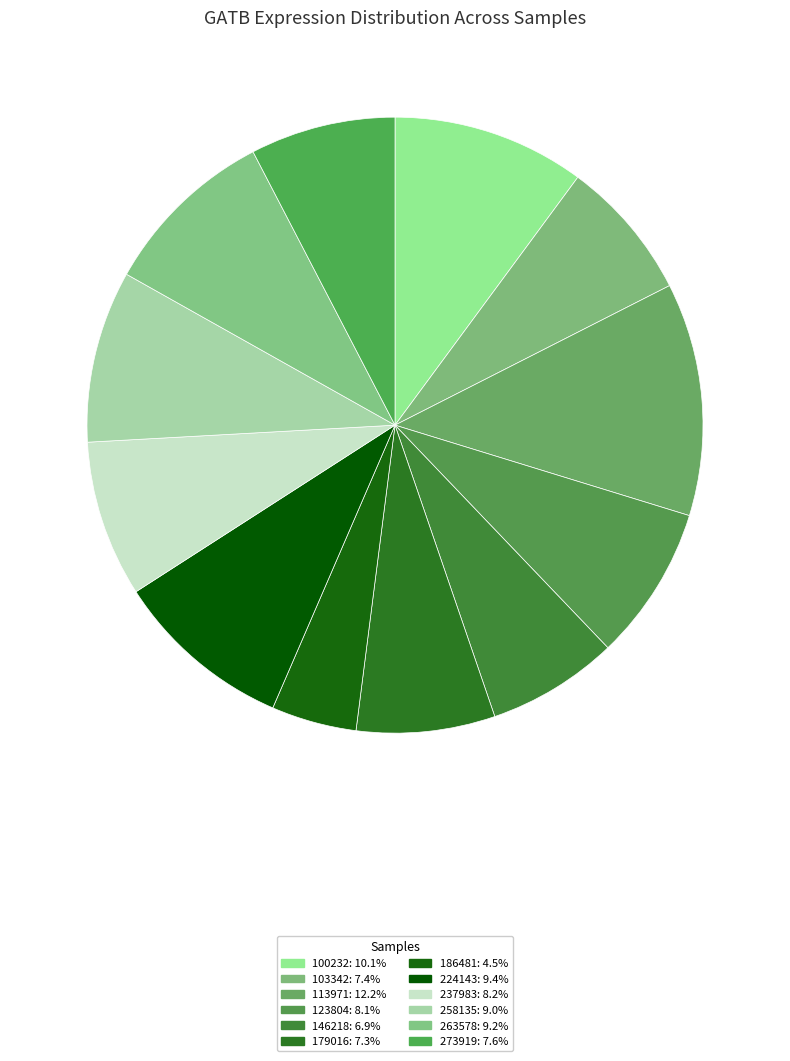

How many slices are in this pie chart?

12